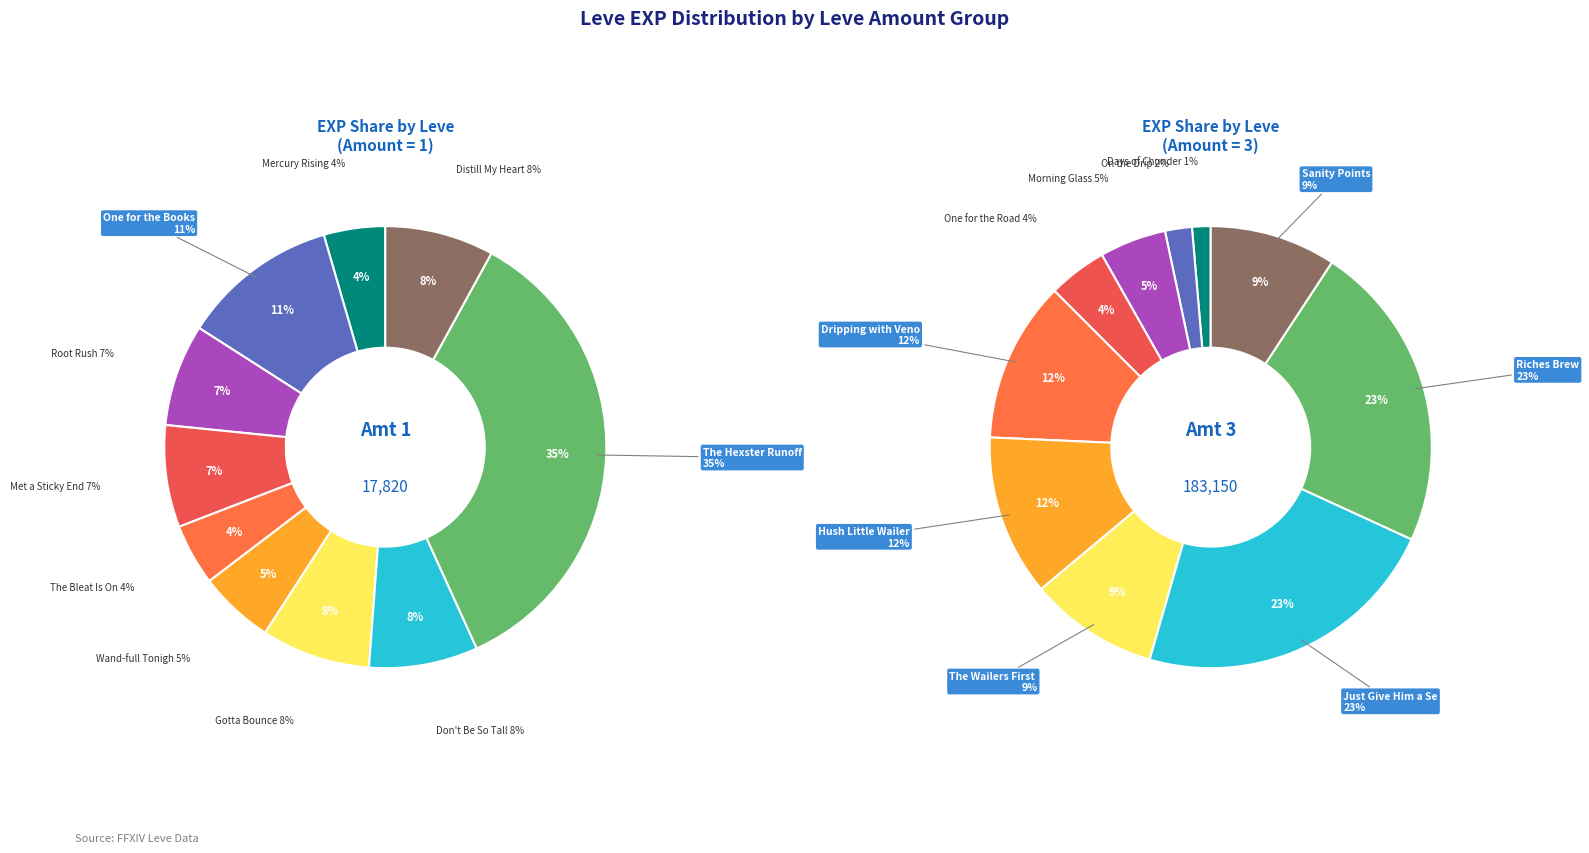

Do 5 and 4 together represent more than half of the pie?

No